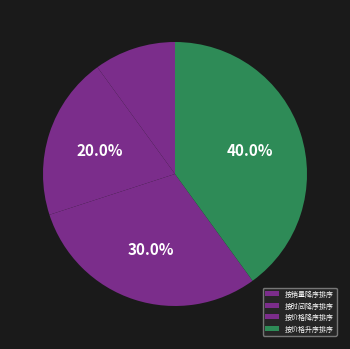

How many segments does this pie chart have?

4